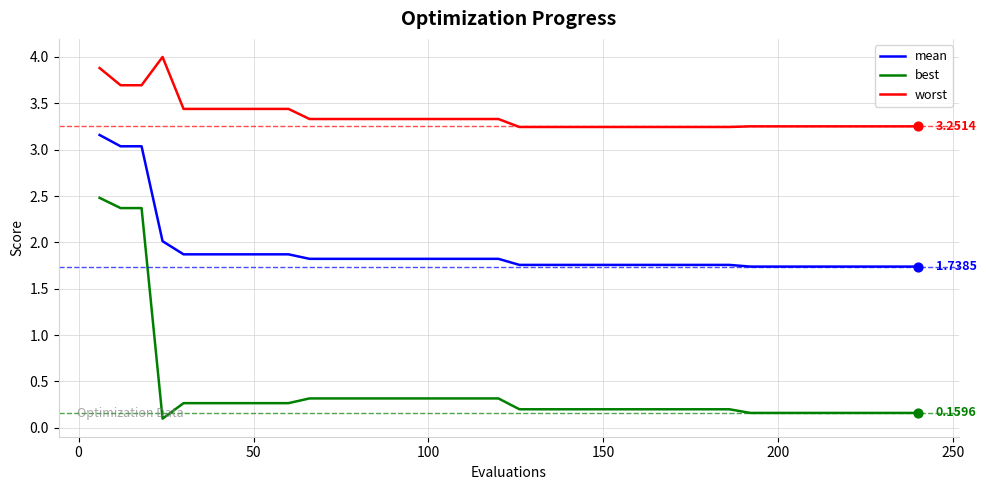

True or false: mean and best intersect in this chart.

False